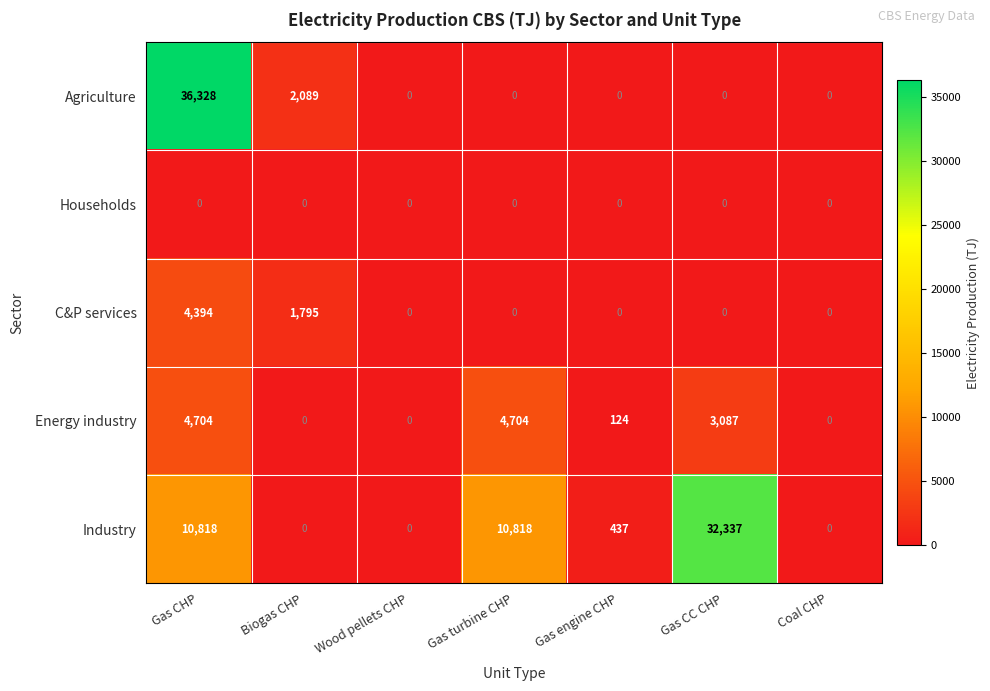

At which label does Industry reach its peak?

Gas CC CHP